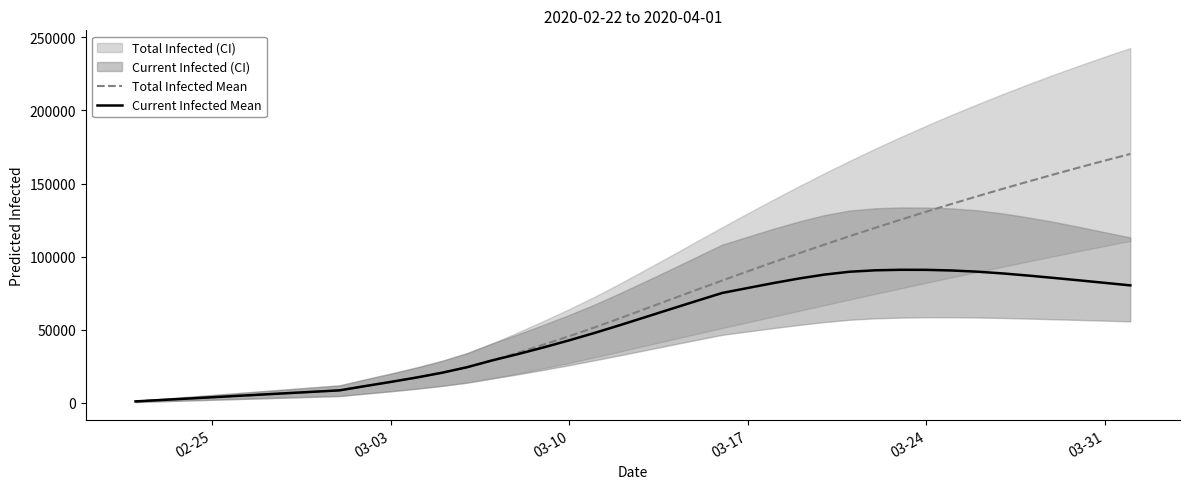

What is the maximum value for Total Infected Mean?

170236